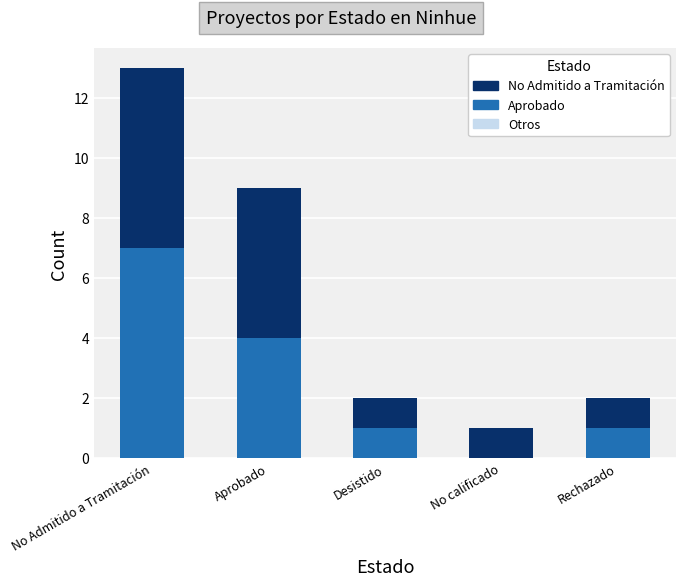

At which category is the sum across all series the highest?

No Admitido a Tramitación